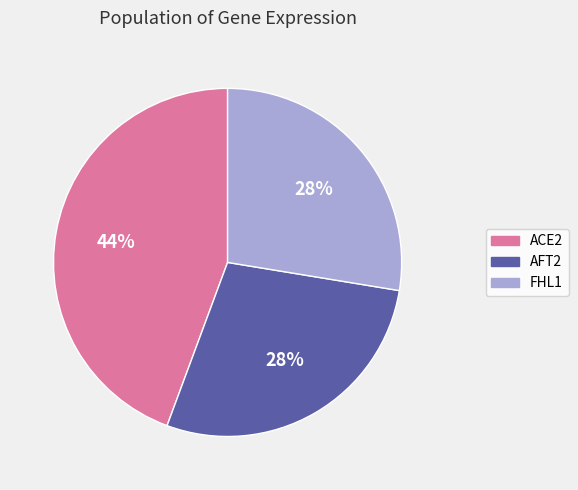

Do FHL1 and ACE2 together represent more than half of the pie?

Yes